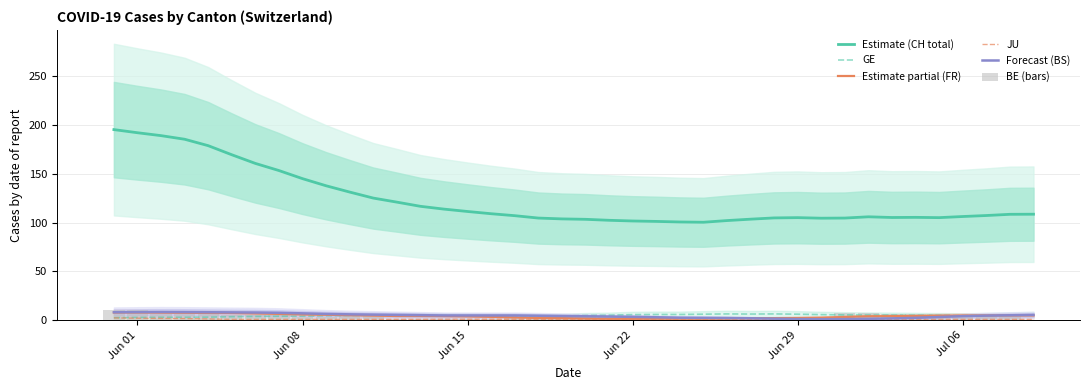

What is the greatest value displayed?

195.0